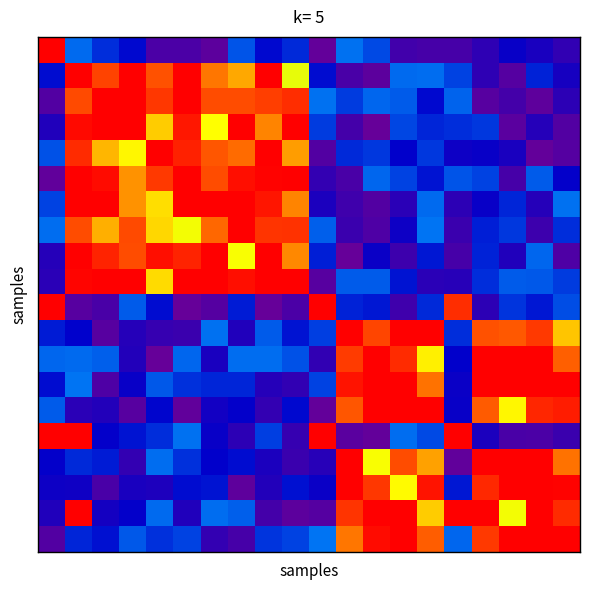

How many data points does each series have?

20